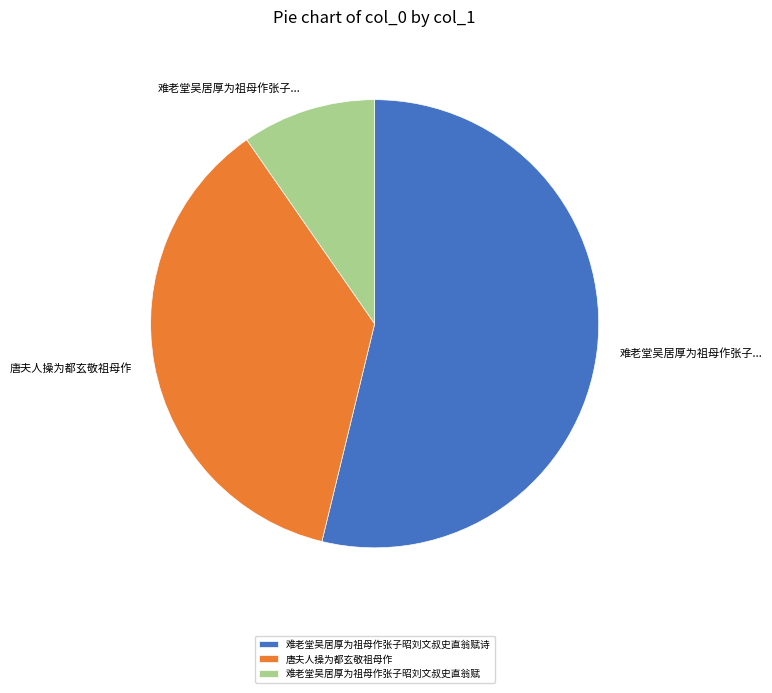

Which slice represents more than half of the pie?

难老堂吴居厚为祖母作张子昭刘文叔史直翁赋诗